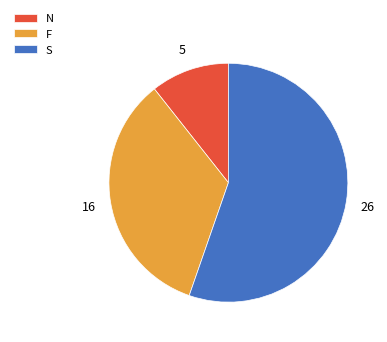

Rank the categories by value from highest to lowest.

S, F, N